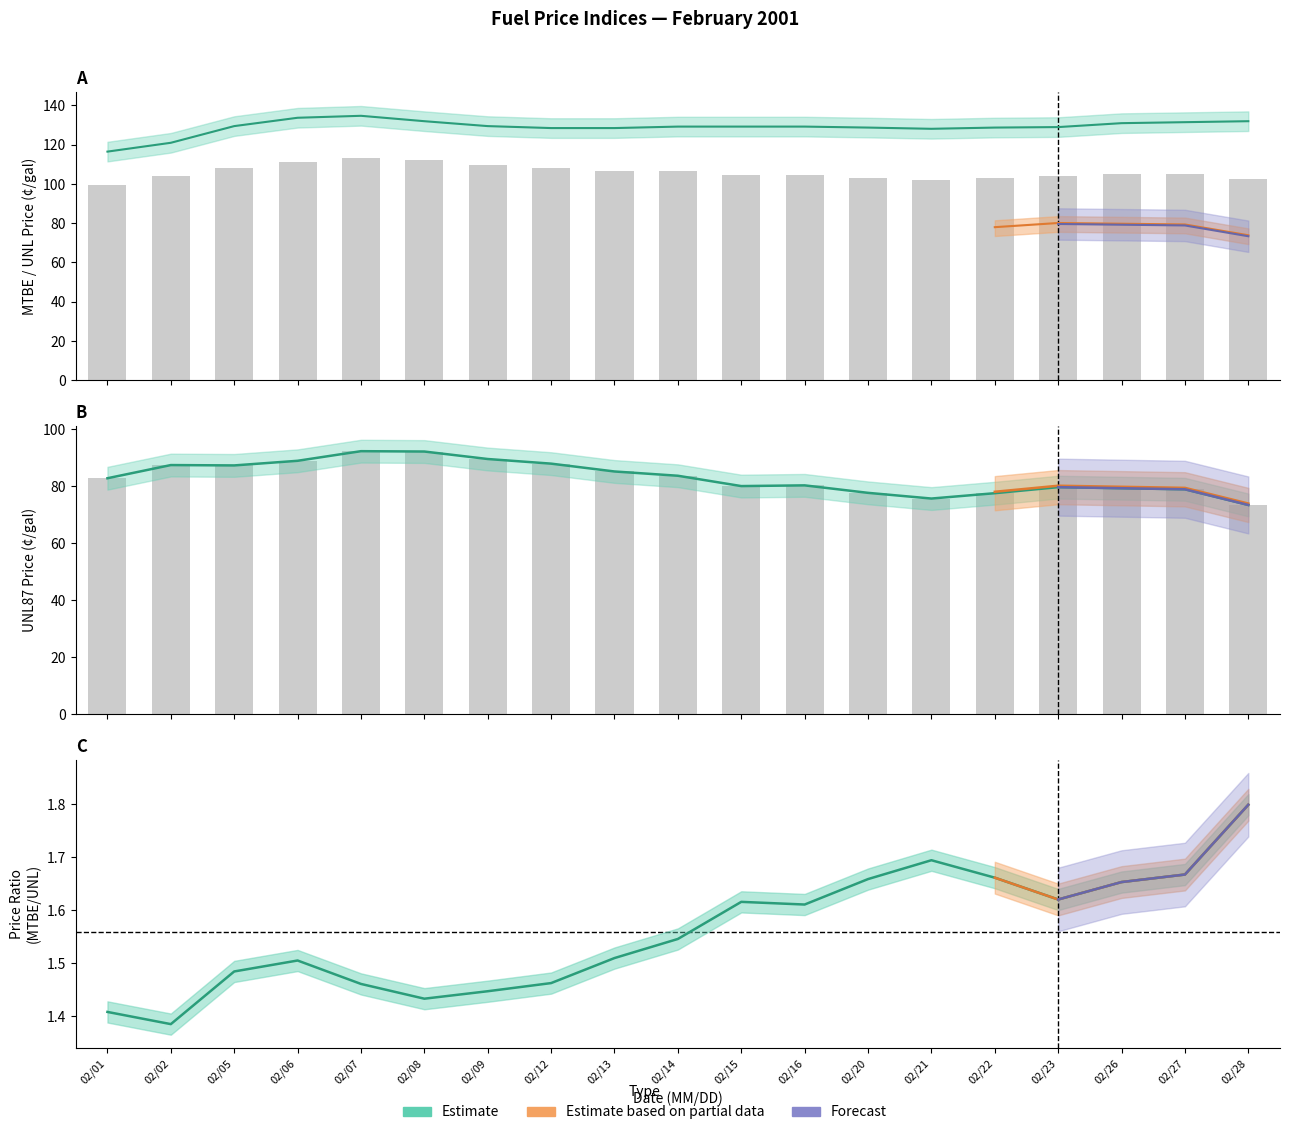

What is the difference between the highest and lowest values at 20010214?

45.6